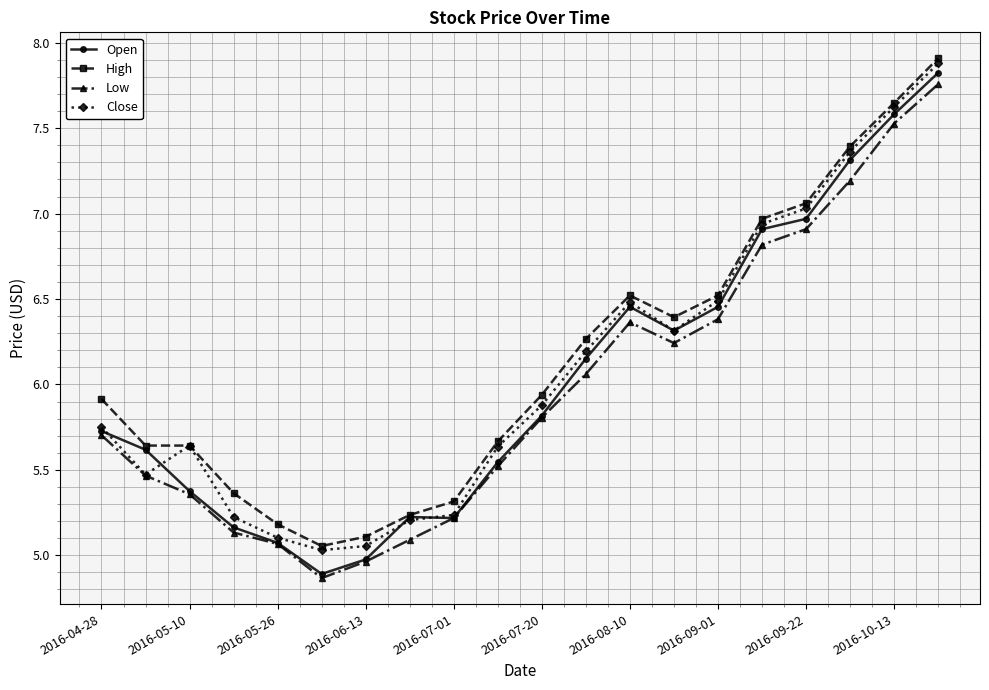

What is the minimum value shown in the chart?

4.9